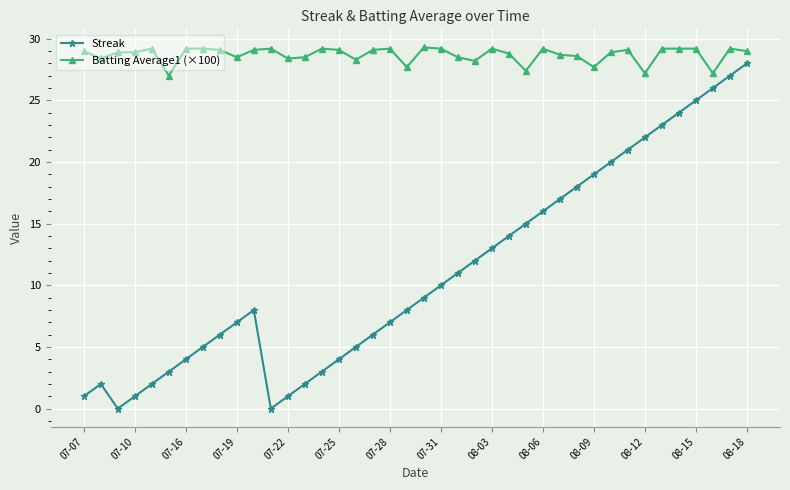

Which series has the largest total across all categories?

Batting Average1 (×100)